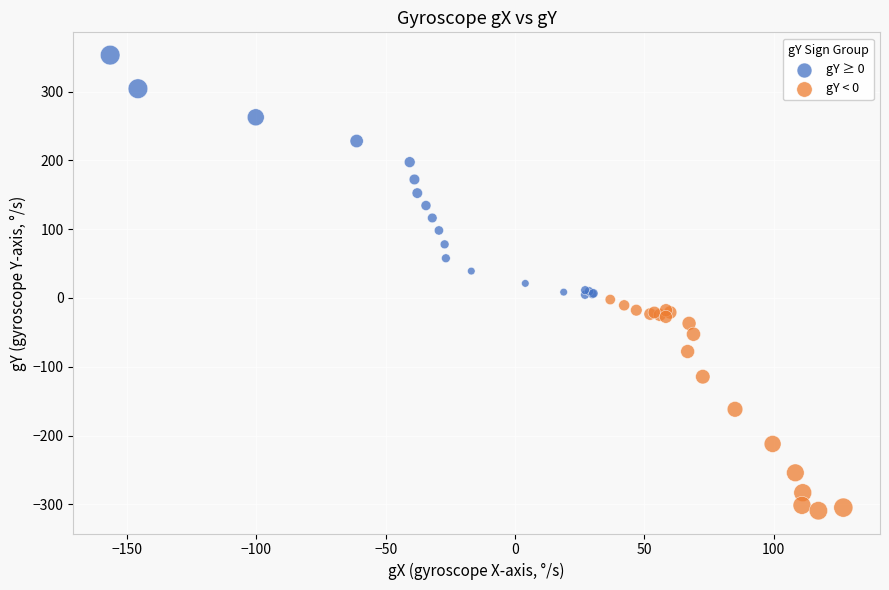

Which series contains the lowest Y value?

gY < 0